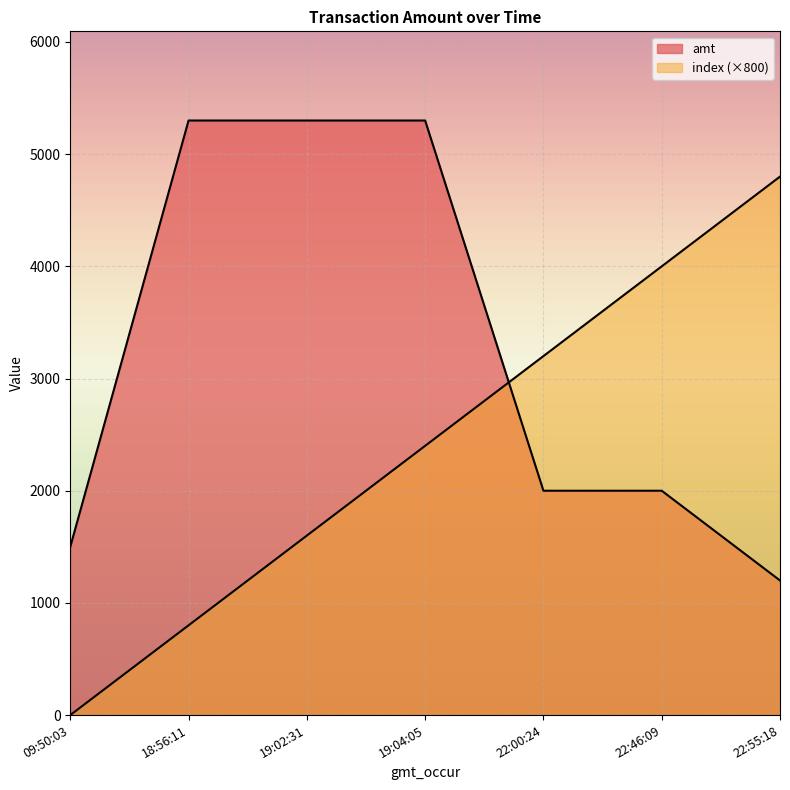

Does the chart display data point markers on the line(s)?

No